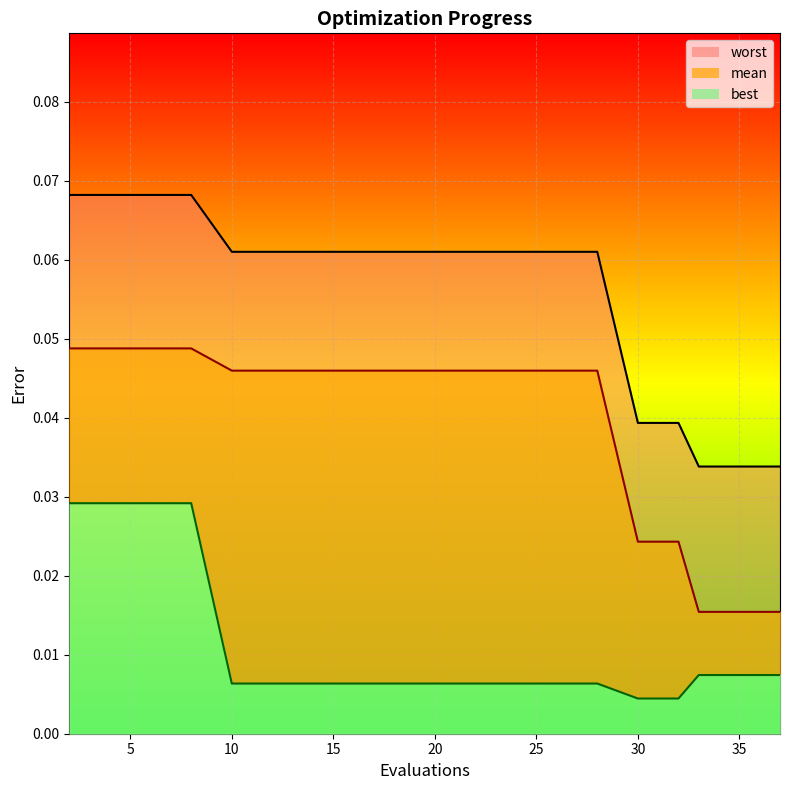

True or false: worst and best cross at least once.

False